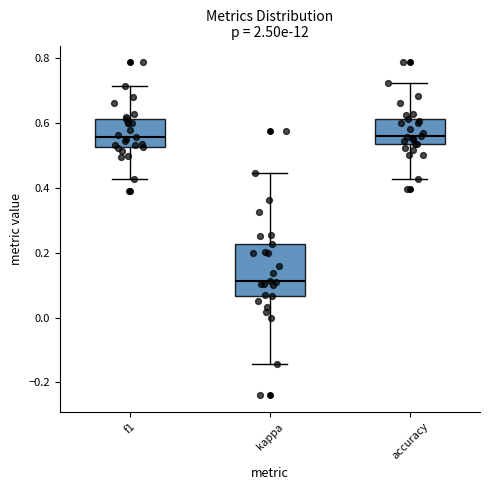

Which box is the tallest, from its lower edge to its upper edge?

kappa